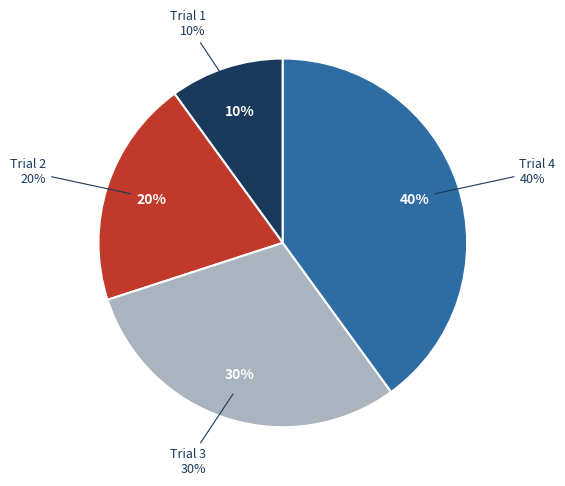

How much of the chart is everything except Trial 4?

60.0%